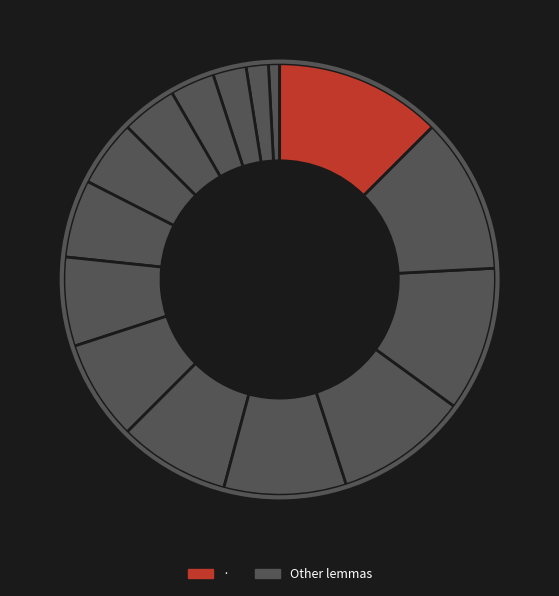

Rank the categories by value from lowest to highest.

ἀποκρίνω, δέ, ἐγώ, ὅτι, οὐ, οἶδα, u--------, ἀλλά, ἐγώ, σοι, u--------, φημί, u--------, εἴρω, ·